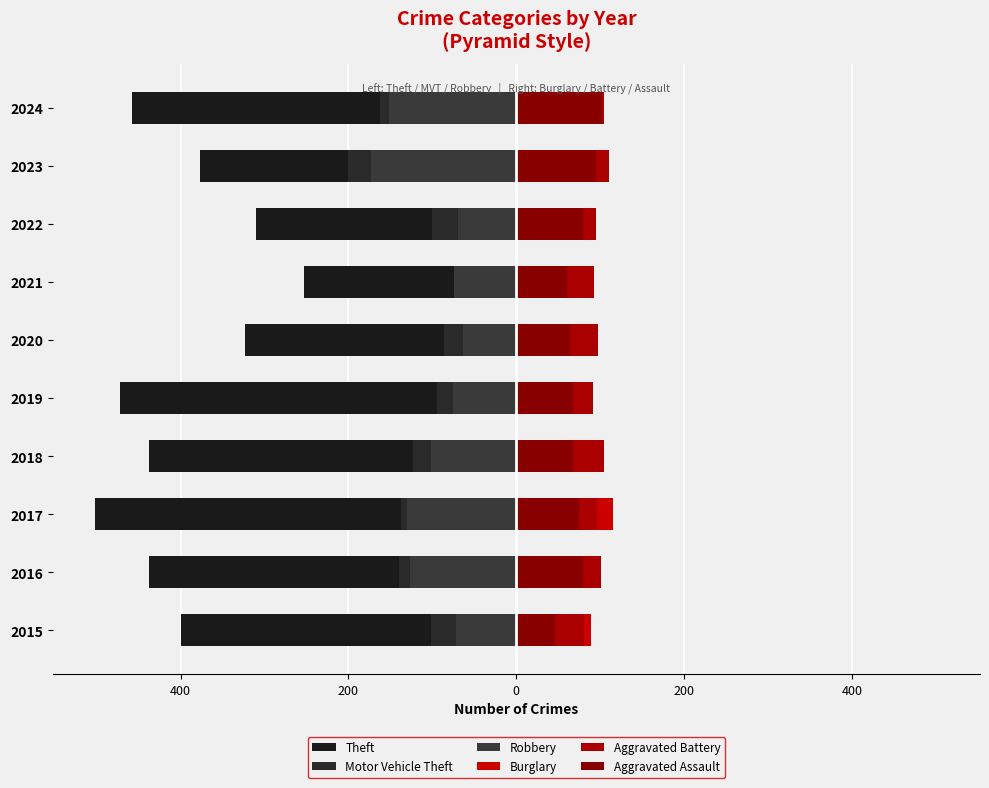

How many bars are there in each group?

6